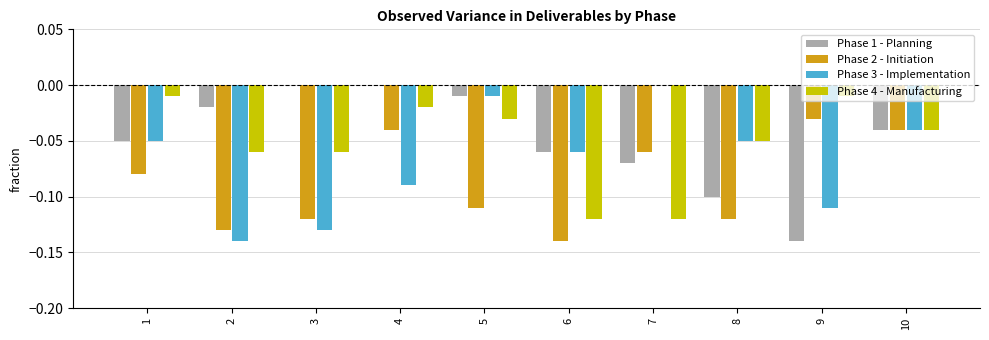

True or false: Phase 1 - Planning has a value of -0.0 at 10.

True